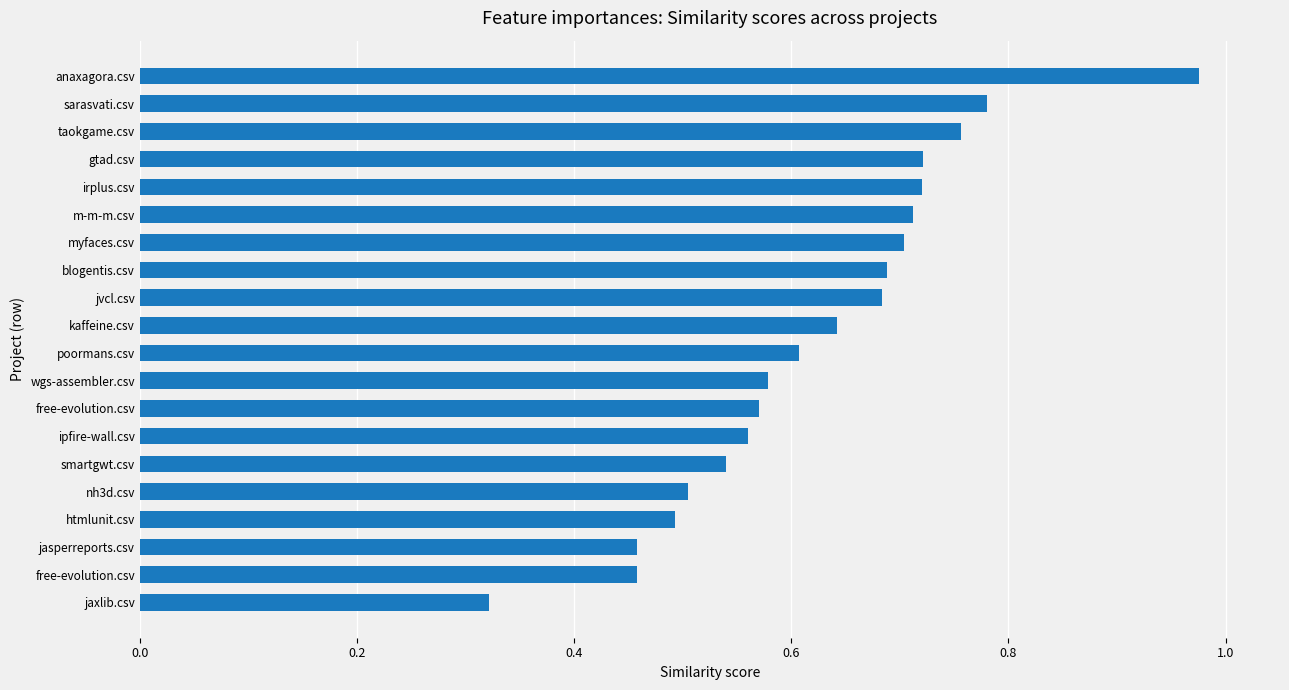

How many categories are shown in the chart?

20